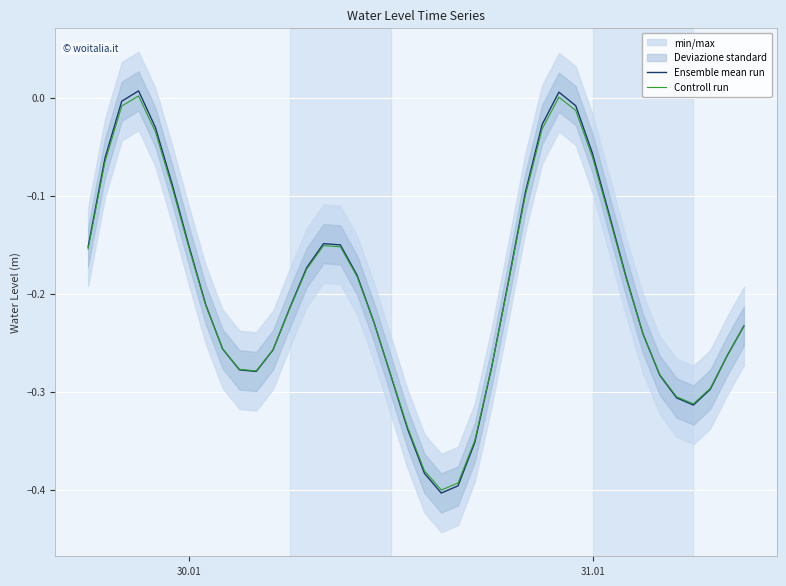

Rank the series by their average value, from lowest to highest.

Controll run, Ensemble mean run